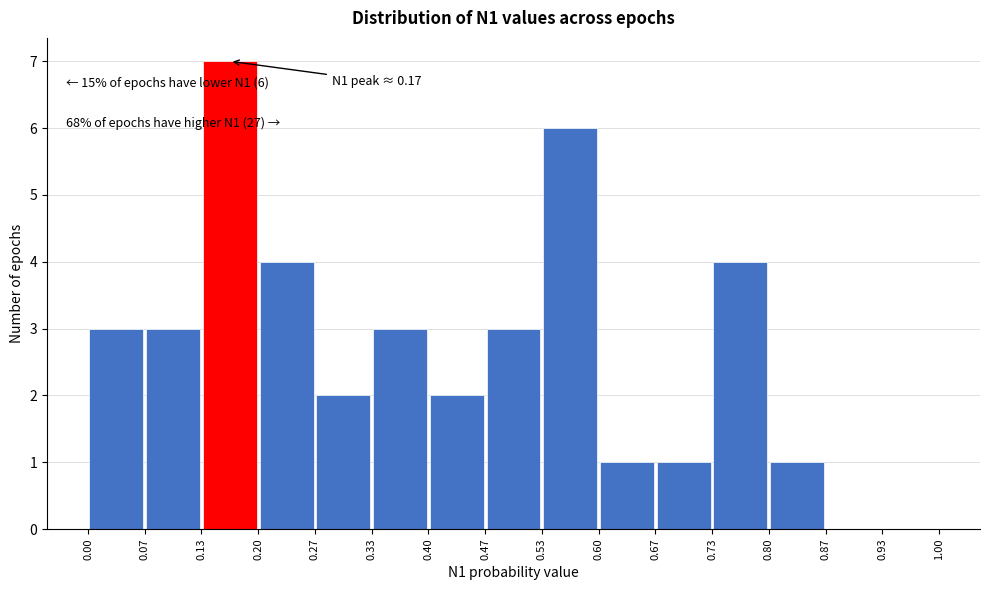

Over which range of the x-axis is the bar tallest?

0.13 to 0.20